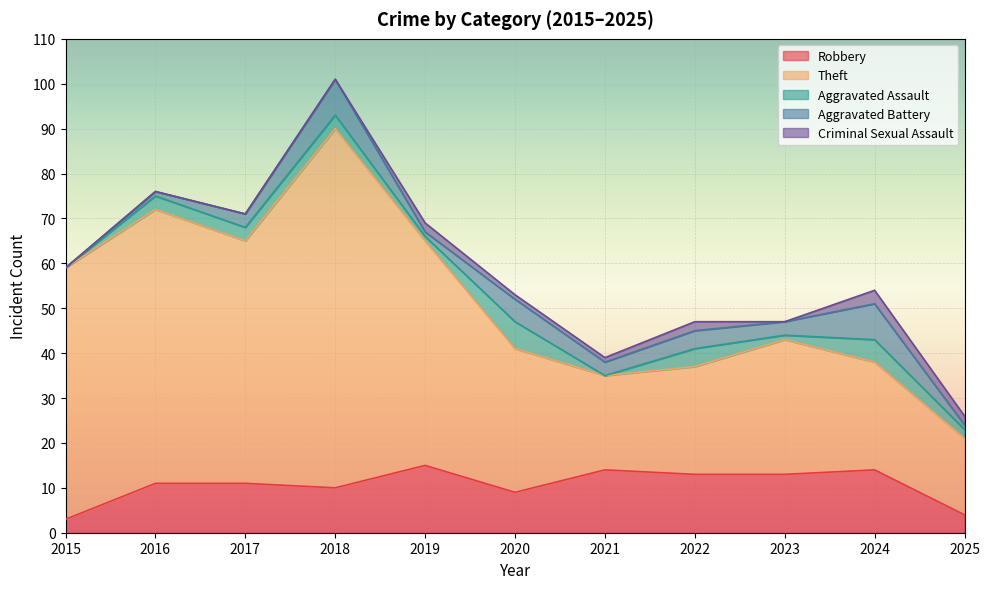

At 2016, list the series in order from smallest to largest.

Criminal Sexual Assault, Aggravated Battery, Aggravated Assault, Robbery, Theft